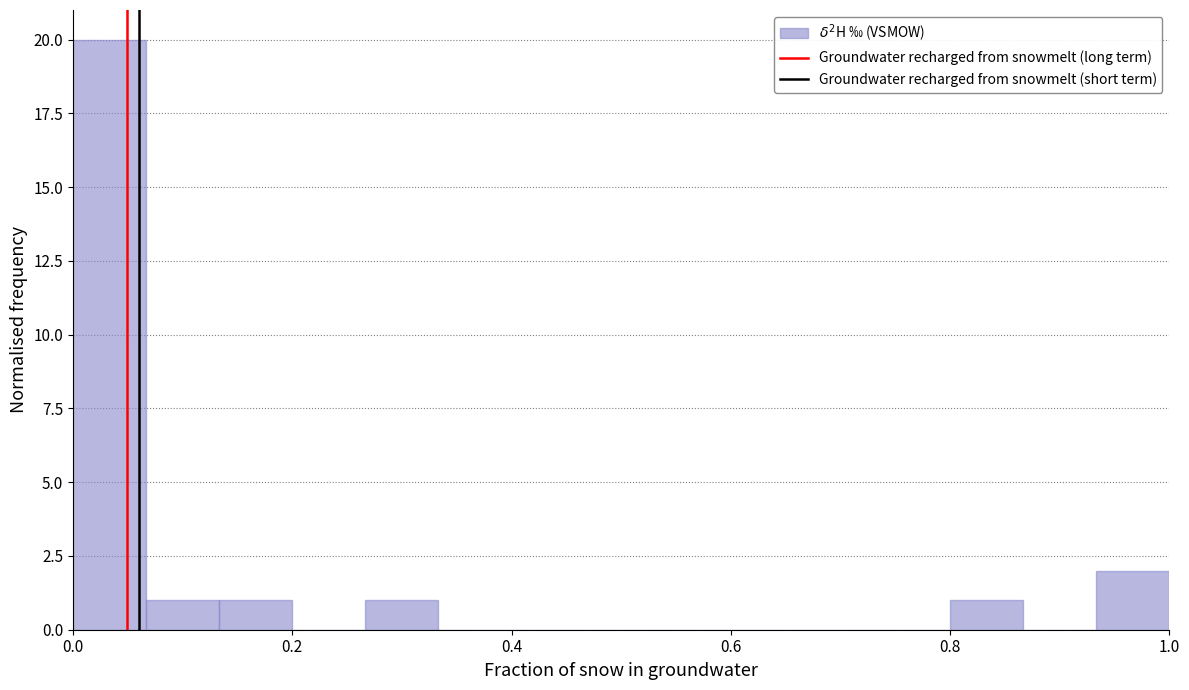

Around what value on the x-axis is the tallest bar? Give the approximate position of its centre, as read against the axis.

0.04